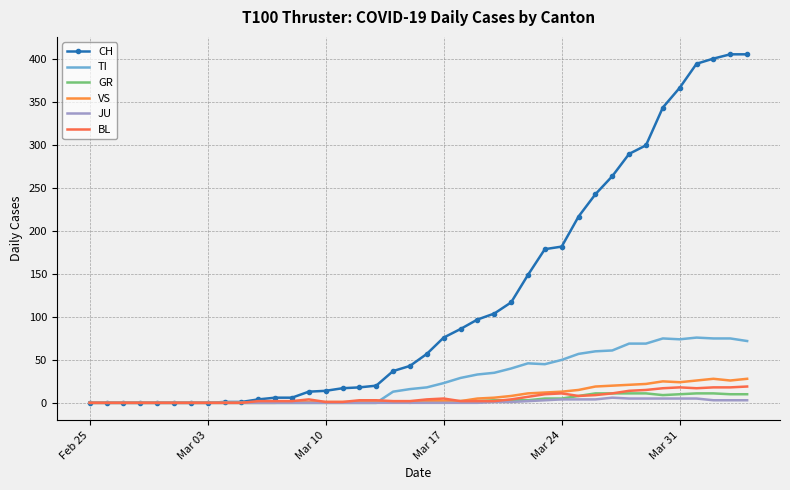

Where does the TI series first go above 18?

Mar 17